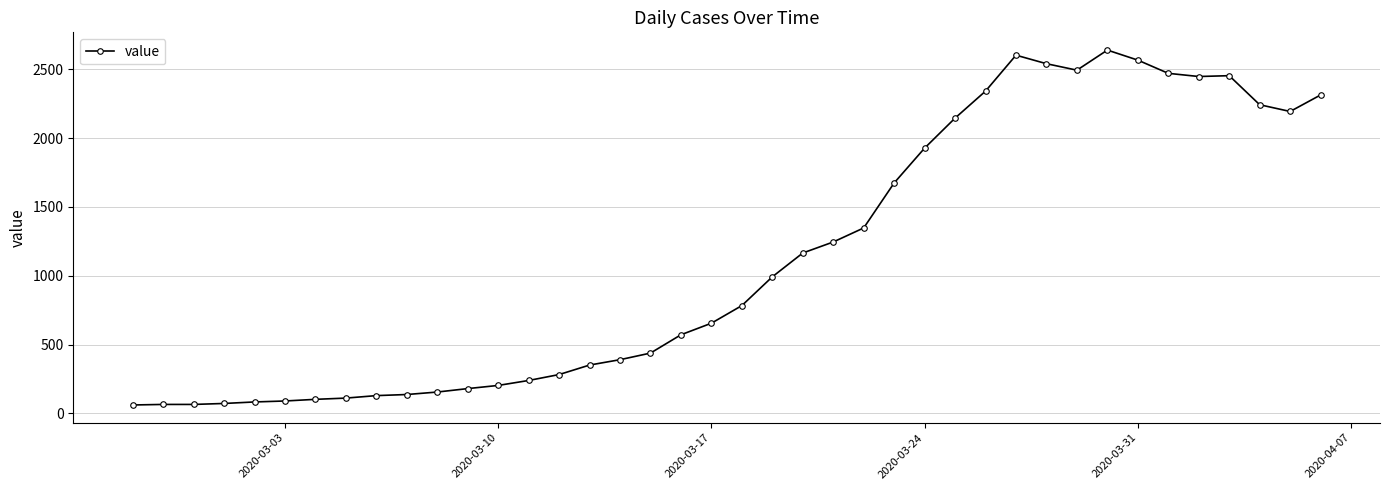

How many data points does each series have?

40